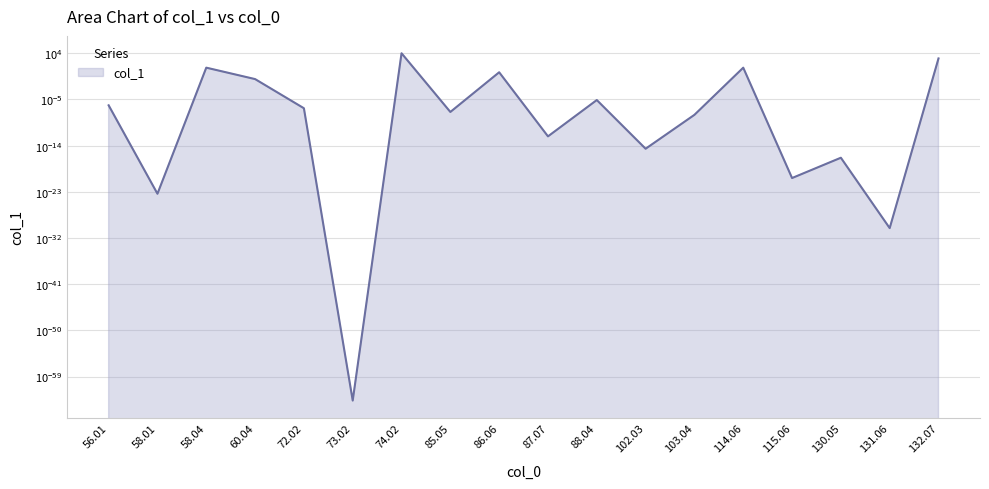

Reading left to right, extract all data points from this chart.

0.0	0.0	15.5	0.1	0.0	0.0	10000.0	0.0	2.0	0.0	0.0	0.0	0.0	15.4	0.0	0.0	0.0	975.8